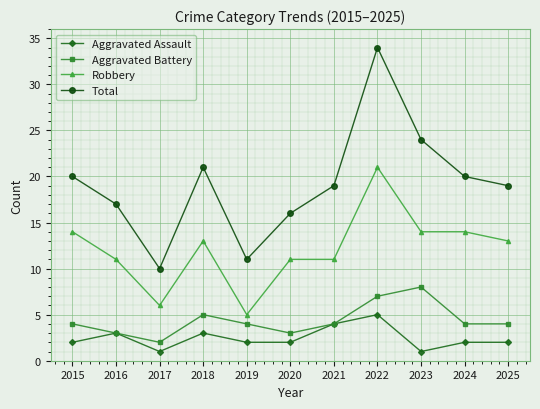

True or false: Aggravated Assault and Robbery intersect in this chart.

False